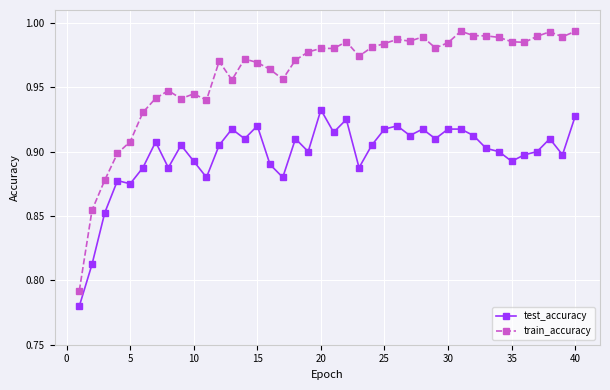

Rank the series by their maximum value, from lowest to highest.

test_accuracy, train_accuracy